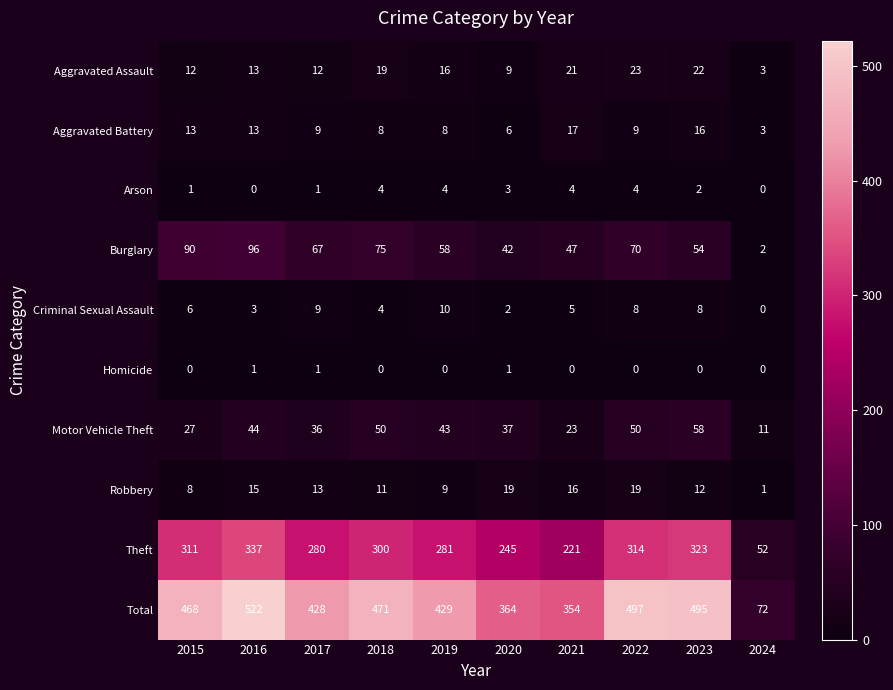

What is the difference between the second highest and minimum values in the Theft series?

271